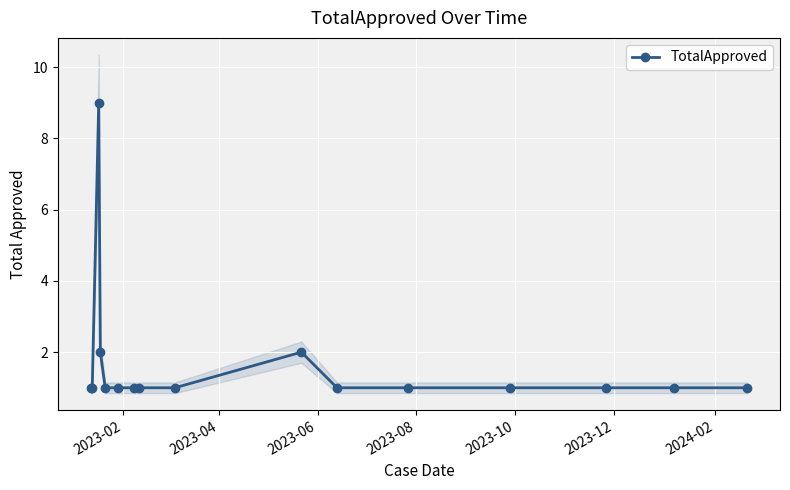

Reading left to right, extract all data points from this chart.

1	1	9	2	1	1	1	1	1	2	1	1	1	1	1	1